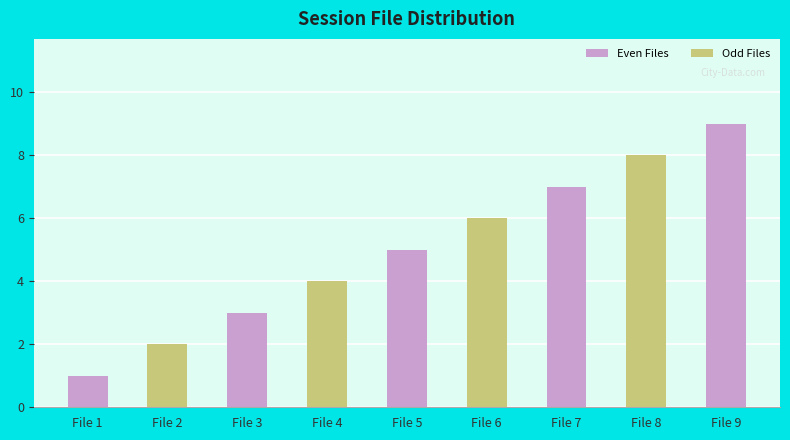

Count the values in the range 3 to 7.

5